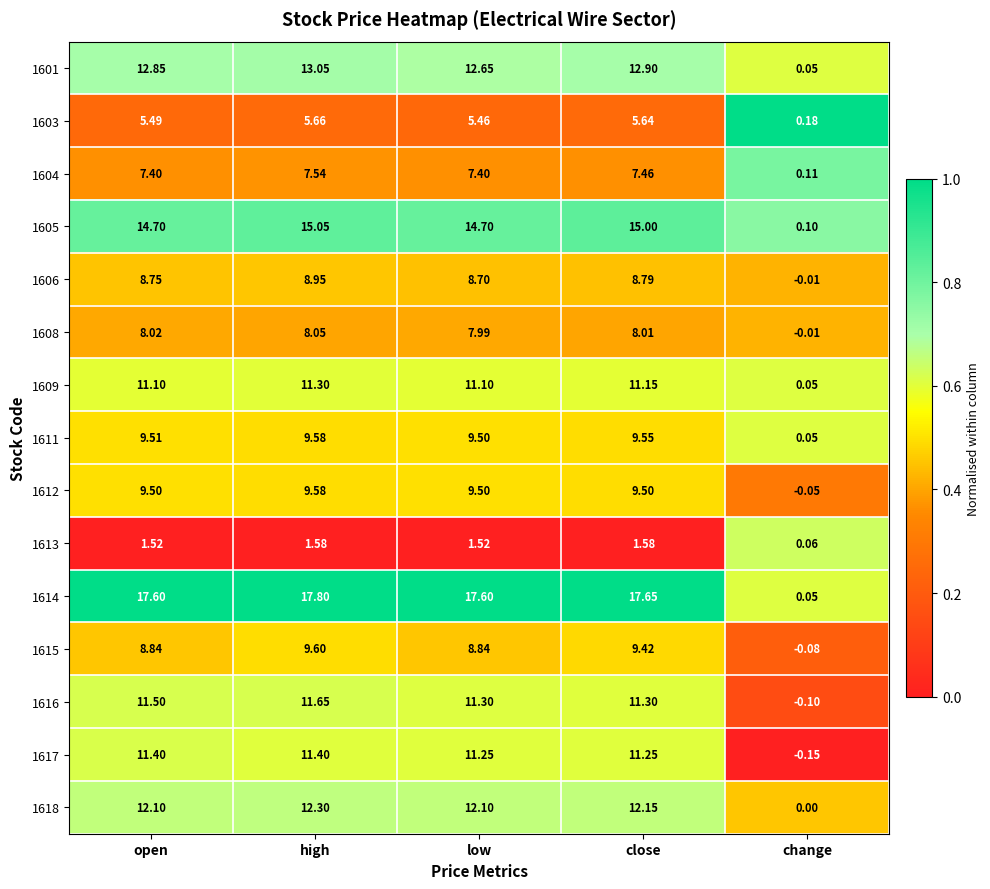

Which series changed the most between open and change?

1614